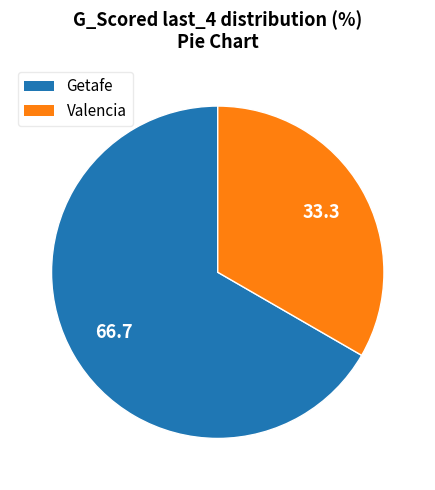

Which category has the biggest portion of the pie?

Getafe